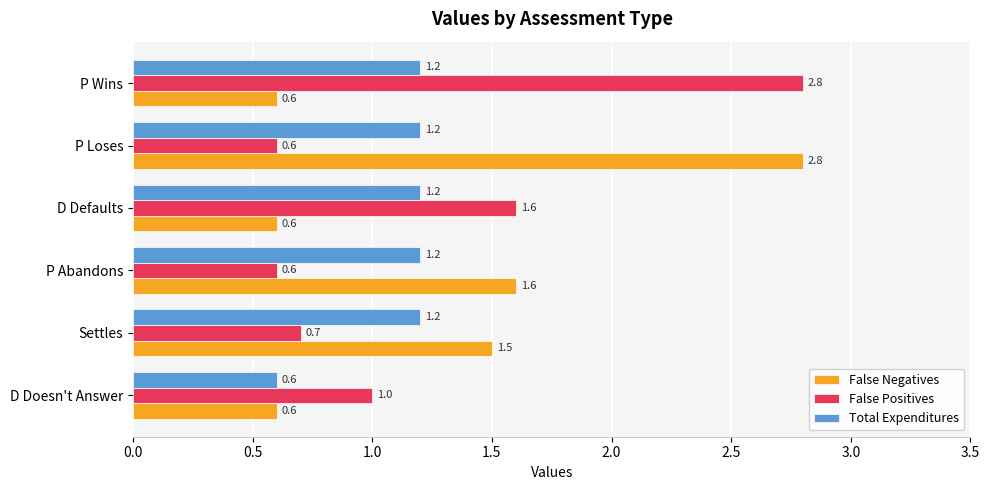

What is the sum of all False Negatives values?

7.7